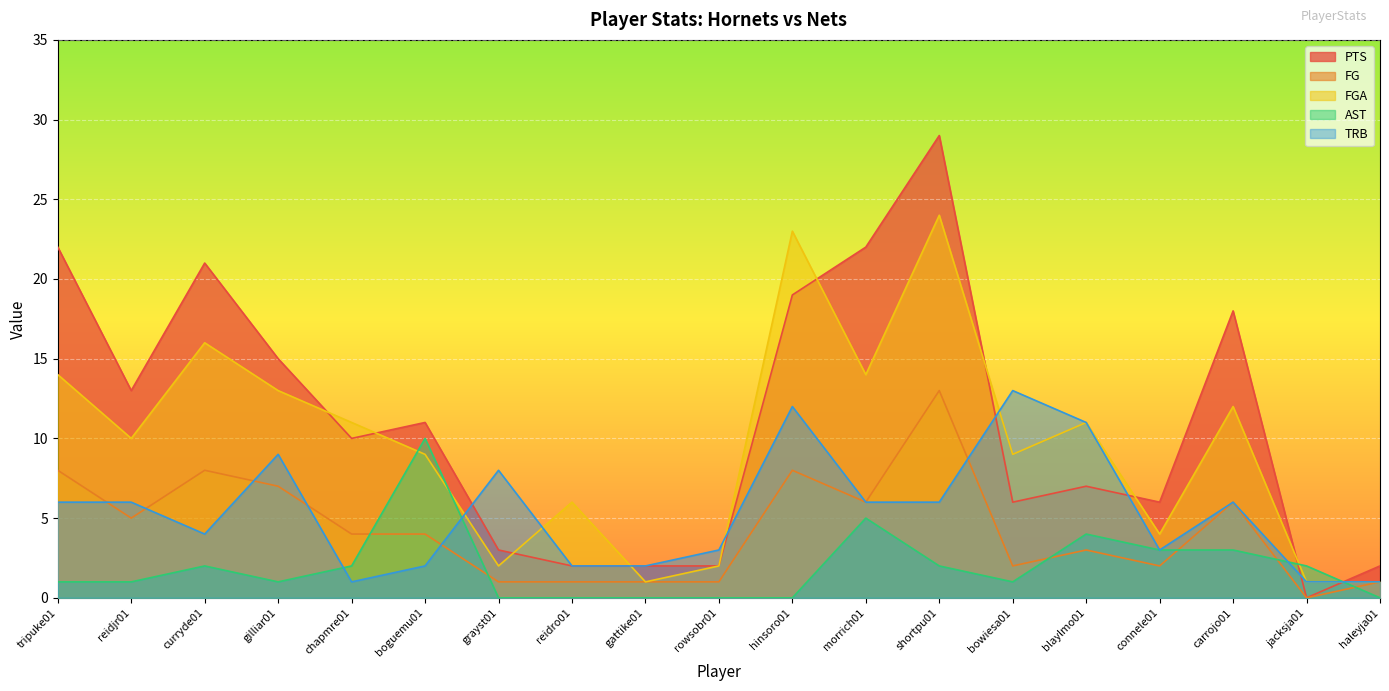

How many times do AST and TRB cross each other?

4